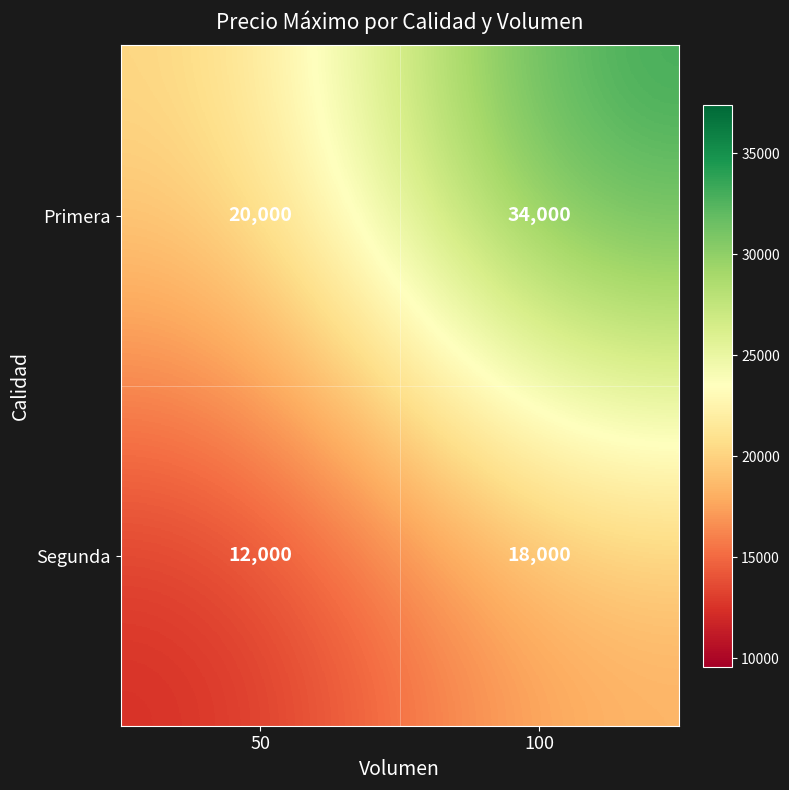

Count the number of categories in the chart.

2